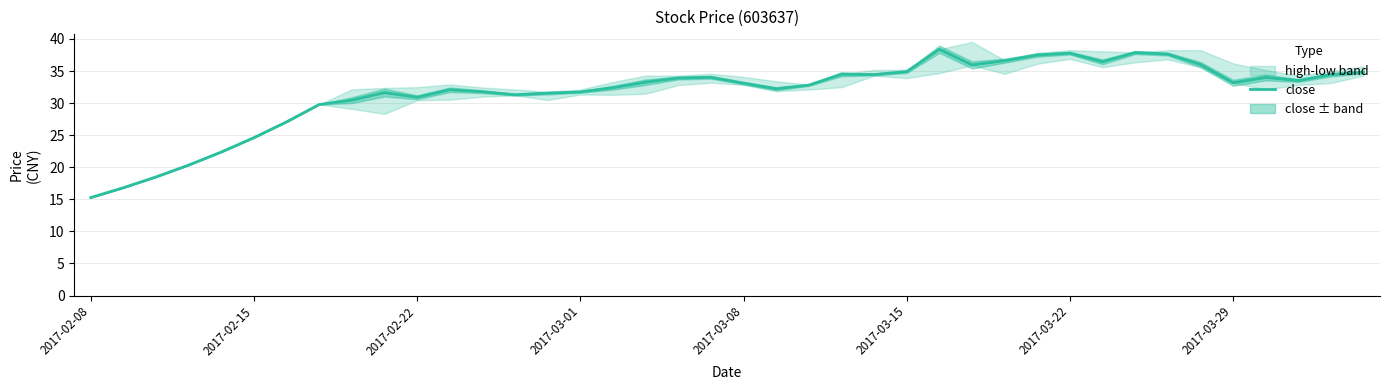

Where does the data first go above 33?

17